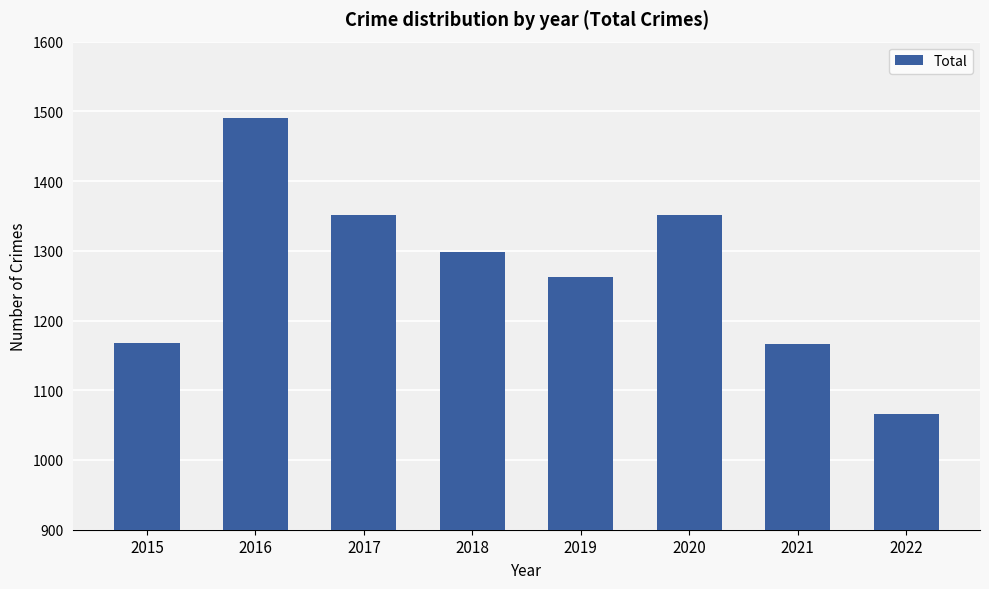

How many series are shown in this chart?

1